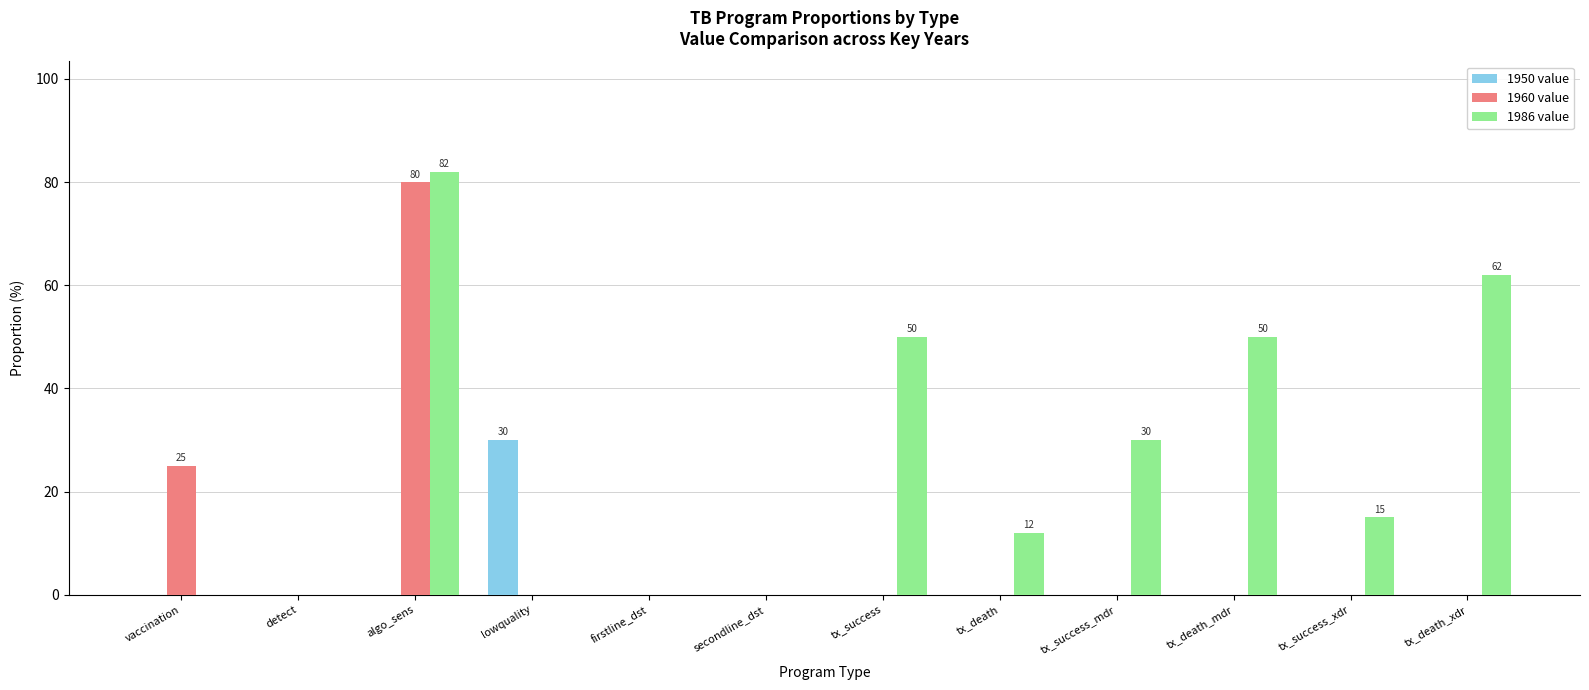

Is the value of 1986 value at tx_success_xdr greater than the value of 1960 value at algo_sens?

No